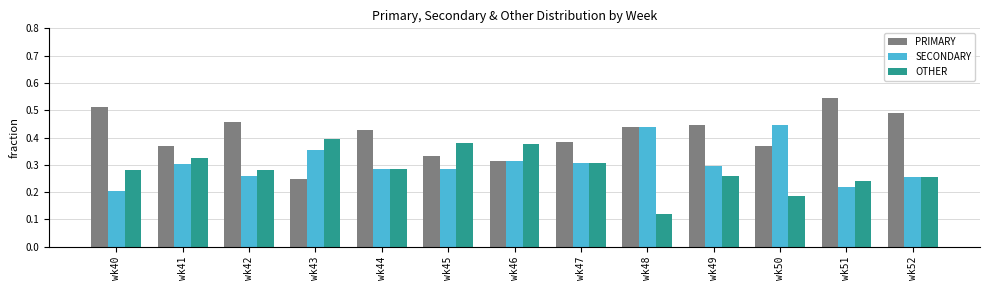

True or false: PRIMARY has a value of 0.5 at wk46.

False